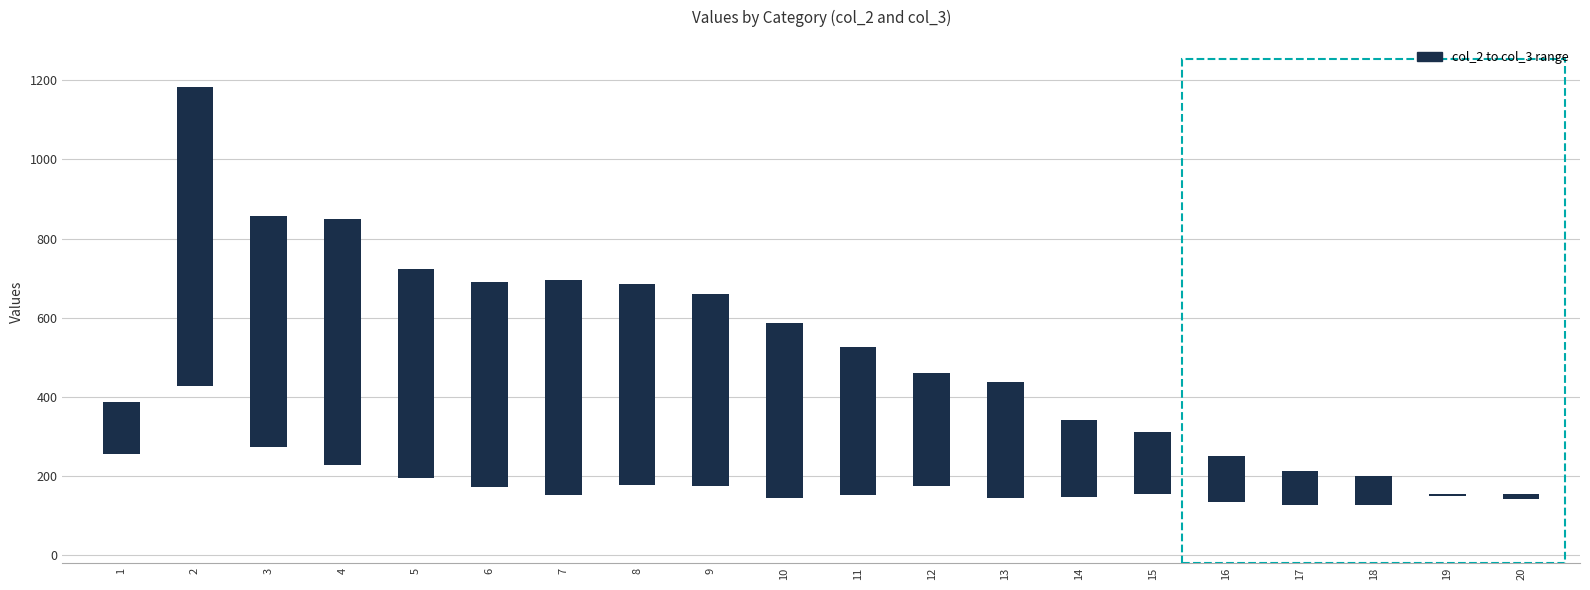

List the labels in order of value, largest first.

2, 4, 3, 7, 5, 6, 8, 9, 10, 11, 13, 12, 14, 15, 1, 16, 17, 18, 20, 19